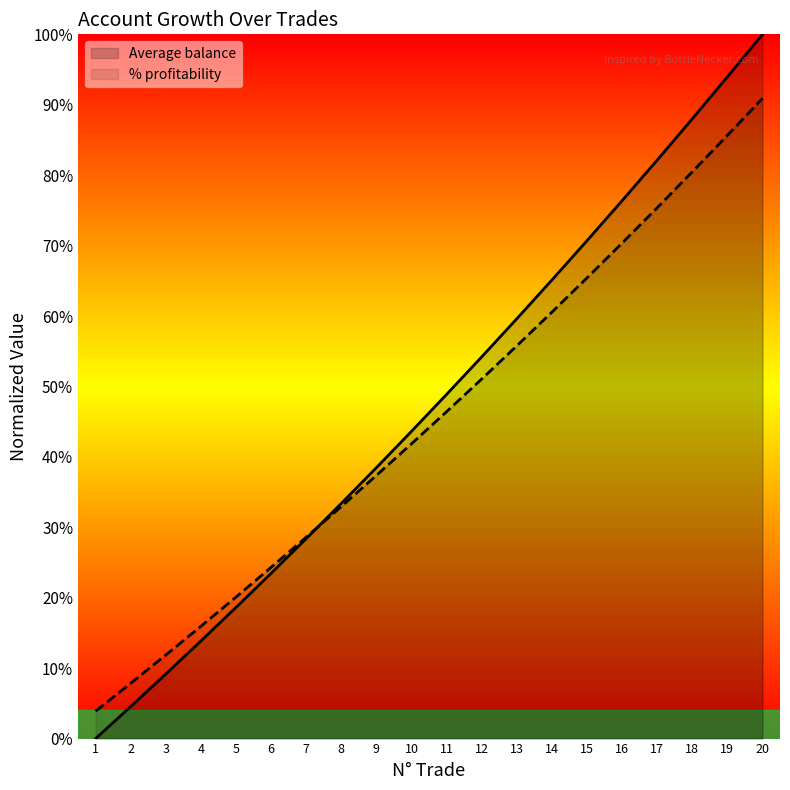

The value of Average balance at 20 is 1.0. True or false?

True